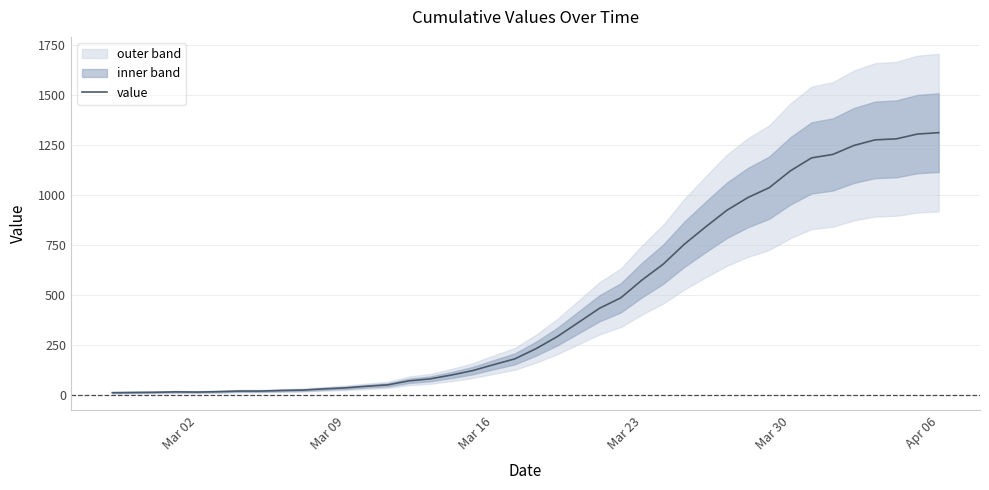

What is the value of the 15th point from the left?

72